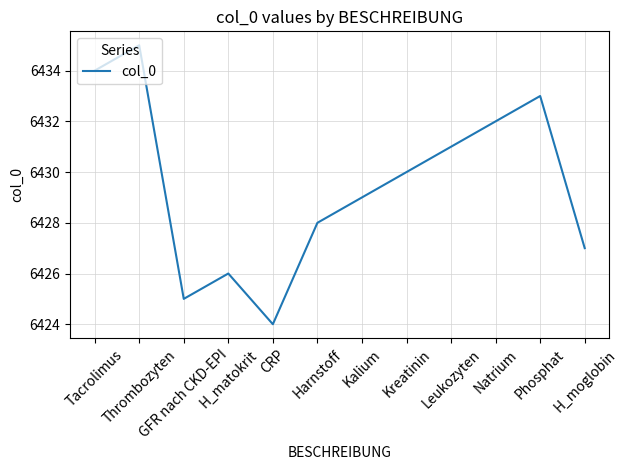

The chart shows a value of 6431 at Leukozyten. True or false?

True